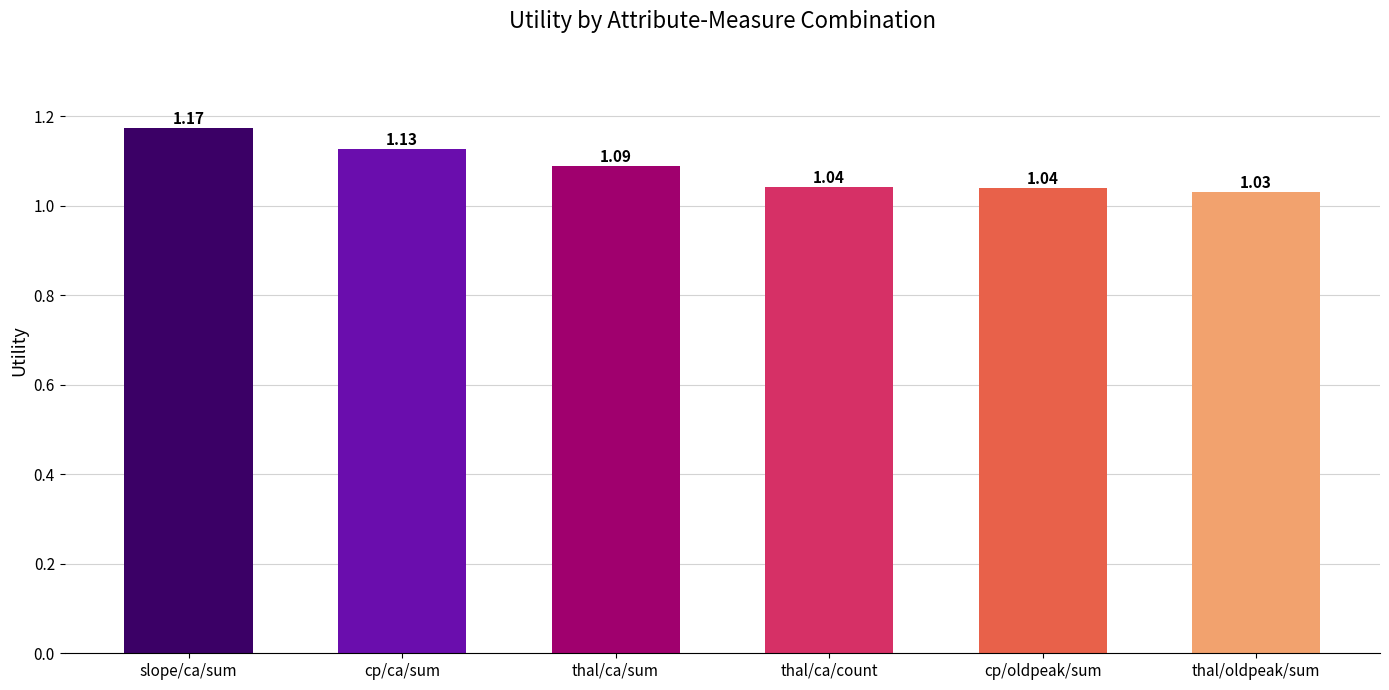

Where is the data nearest to the value 1?

thal/oldpeak/sum